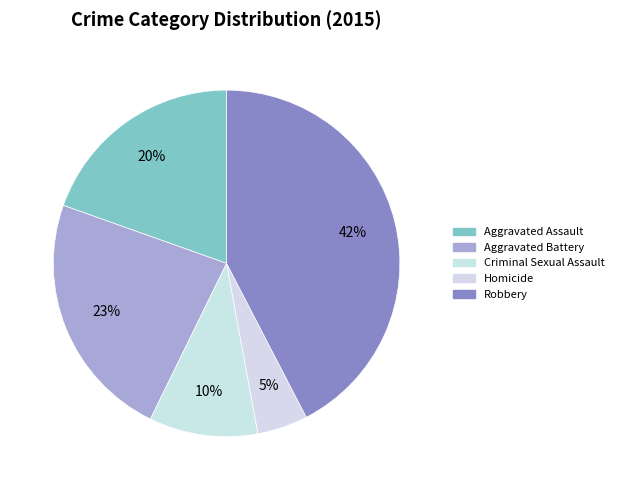

Does Robbery account for over 50% of the chart?

No